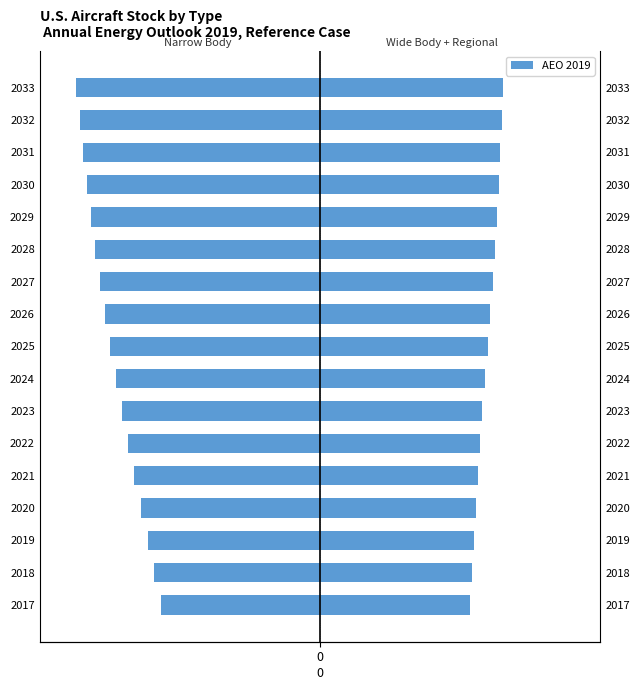

Count the number of categories in the chart.

17